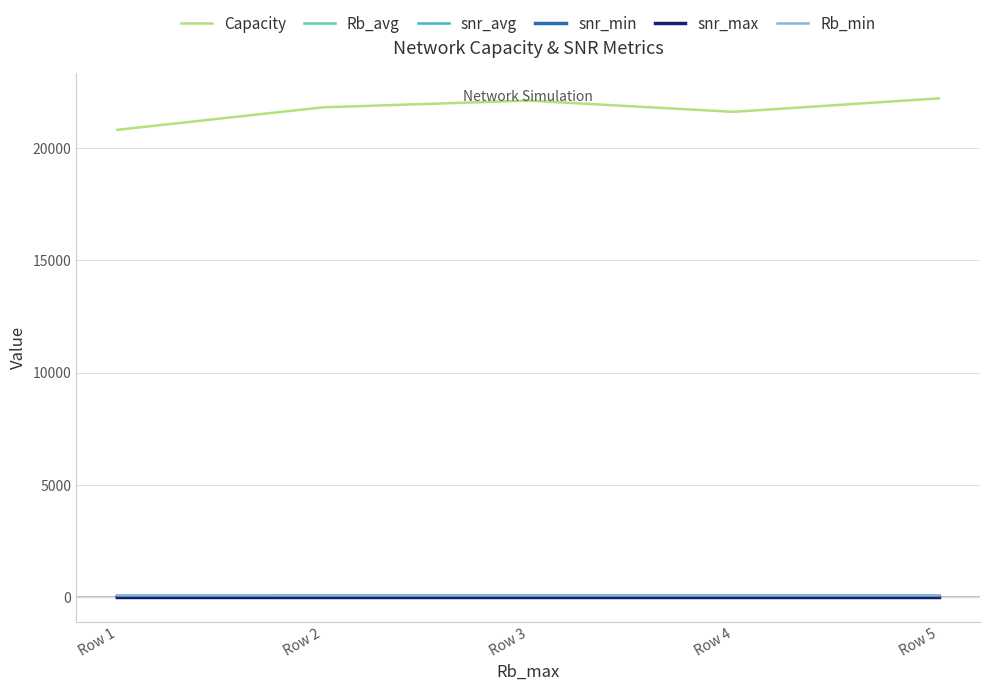

Which series has the largest range (max minus min)?

Capacity